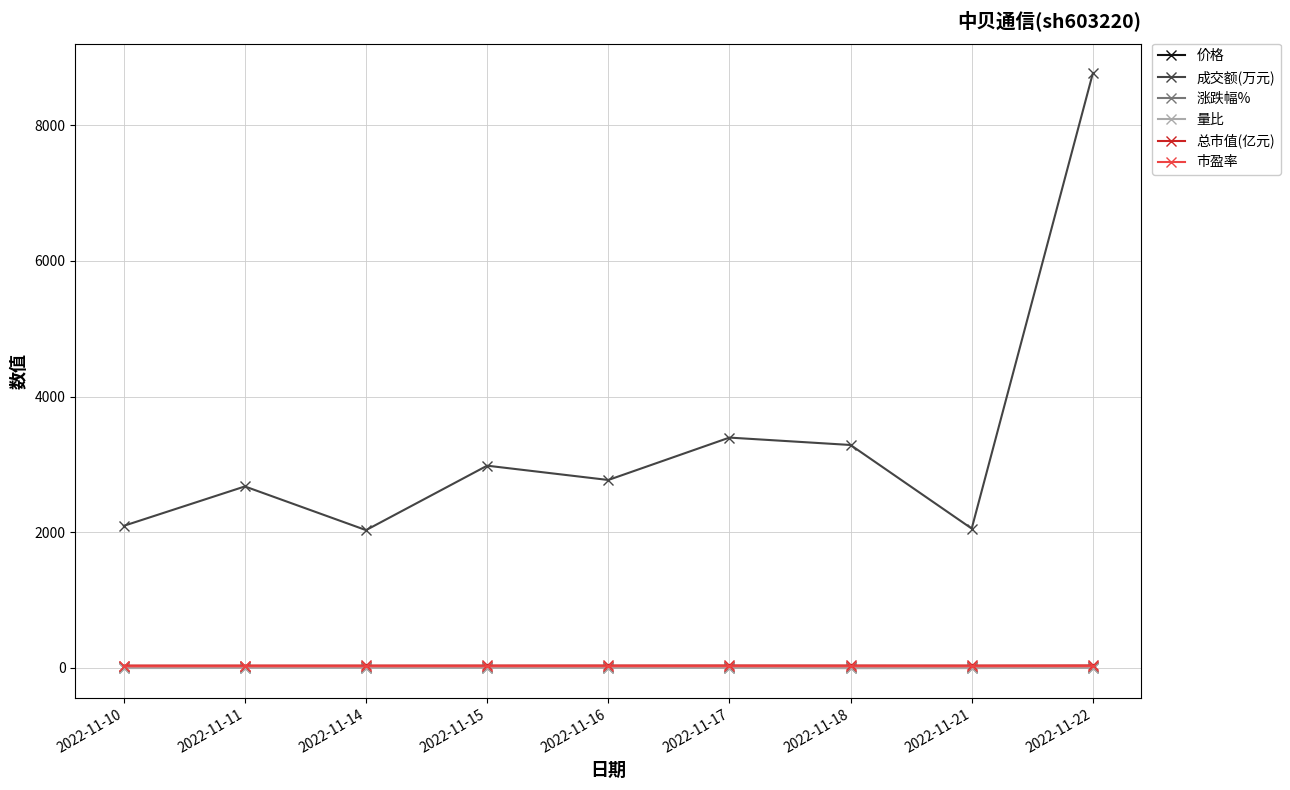

In 涨跌幅%, how many points are higher than both neighbors (excluding endpoints)?

3